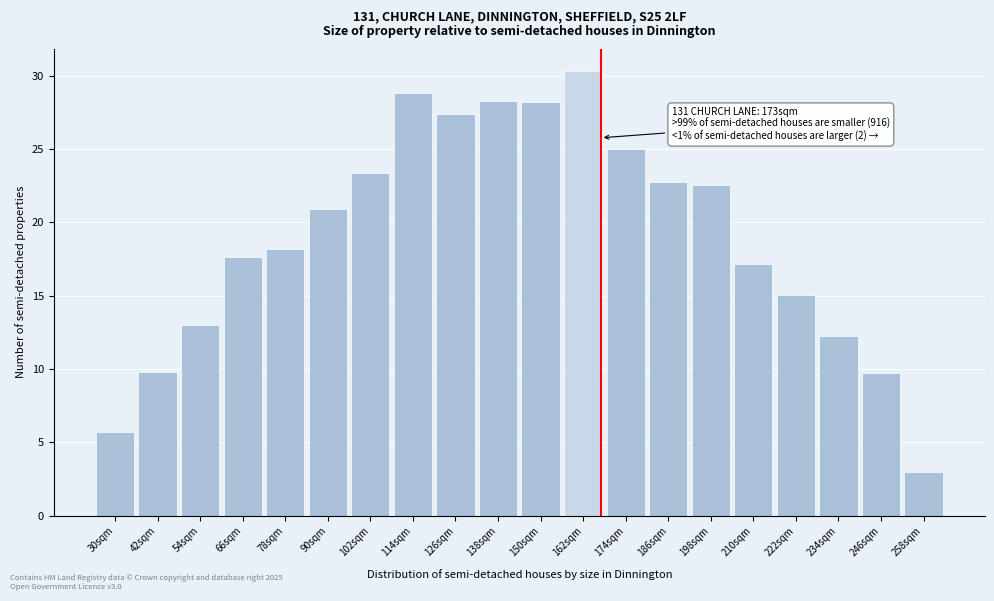

Is it true that the value at 174sqm is 25.0?

True